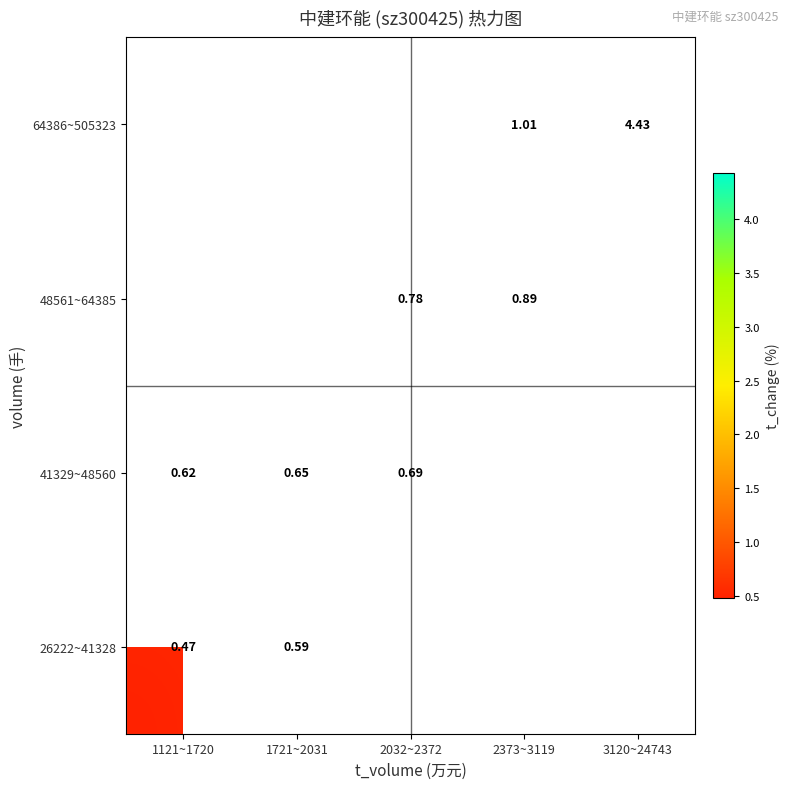

What is the smallest value displayed?

0.5